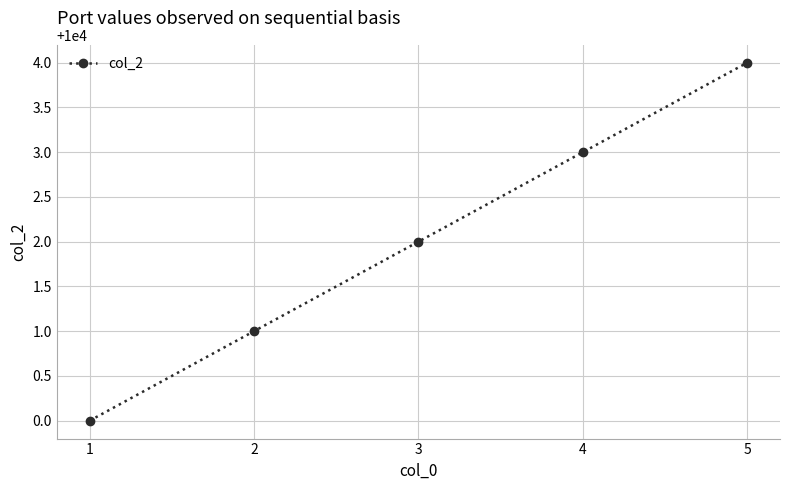

What is the value of the 1st point from the left?

10000